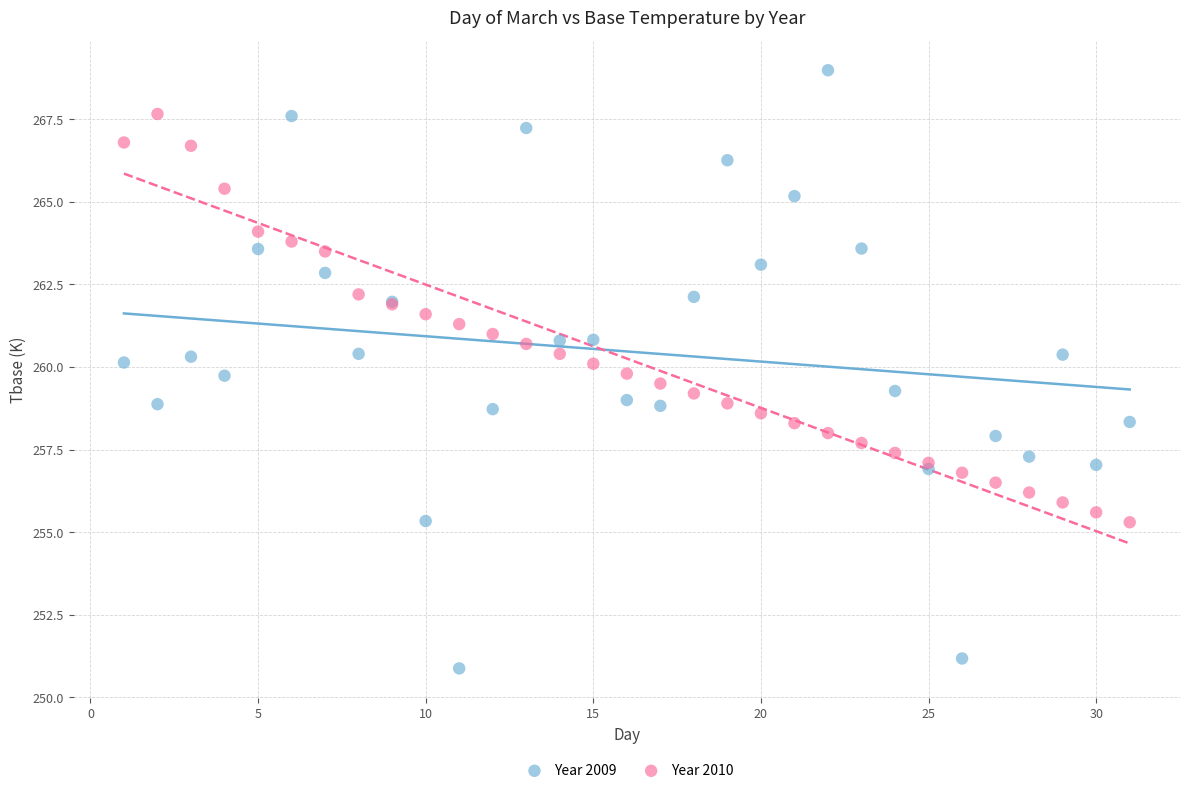

Which series contains the lowest Y value?

Year 2009